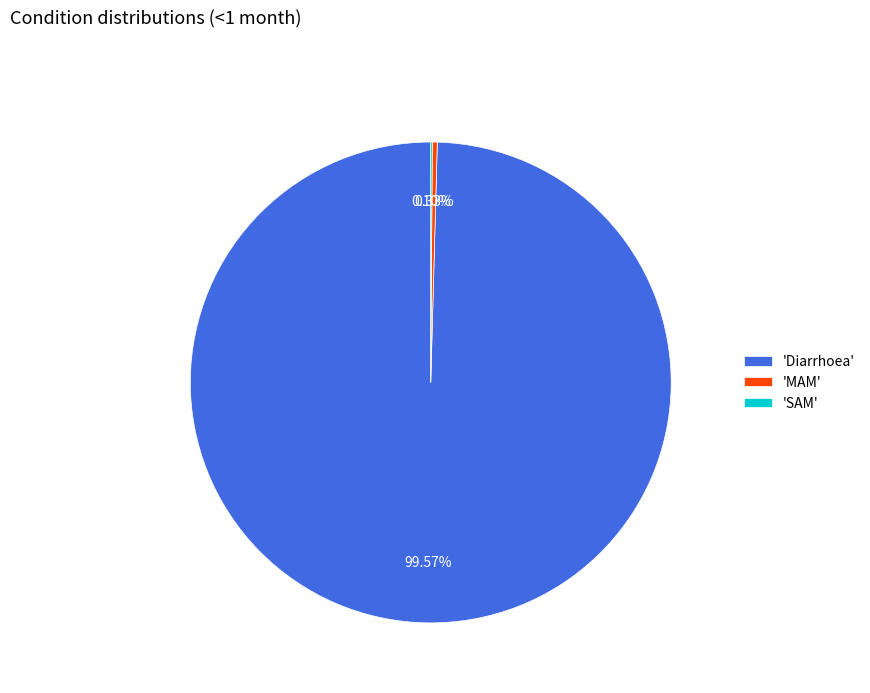

Does any single category account for the majority?

Yes